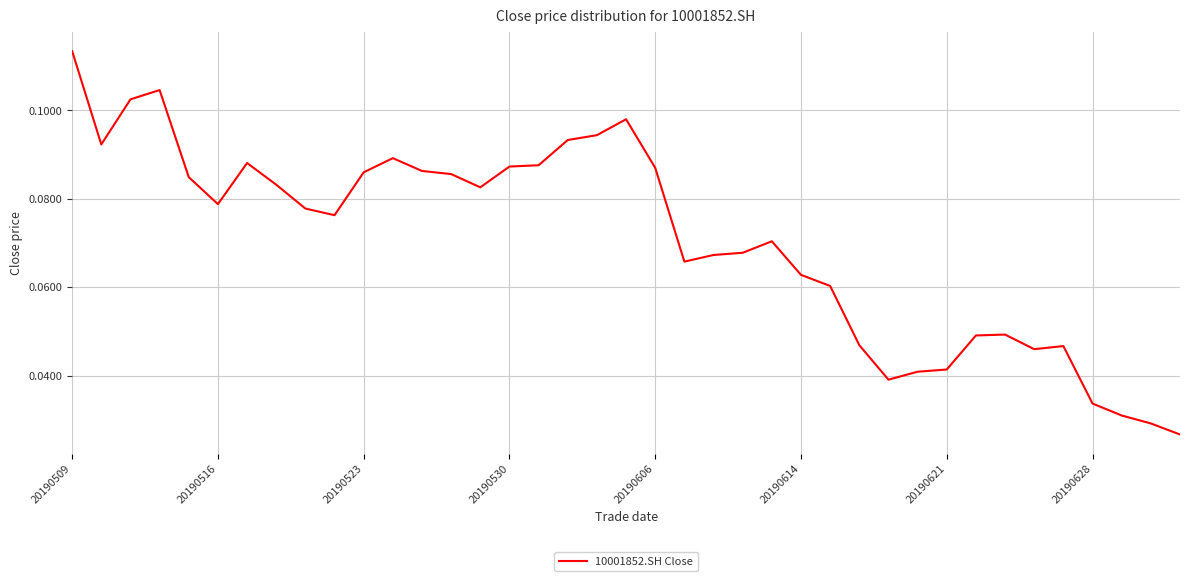

How many distinct data groups are displayed?

1